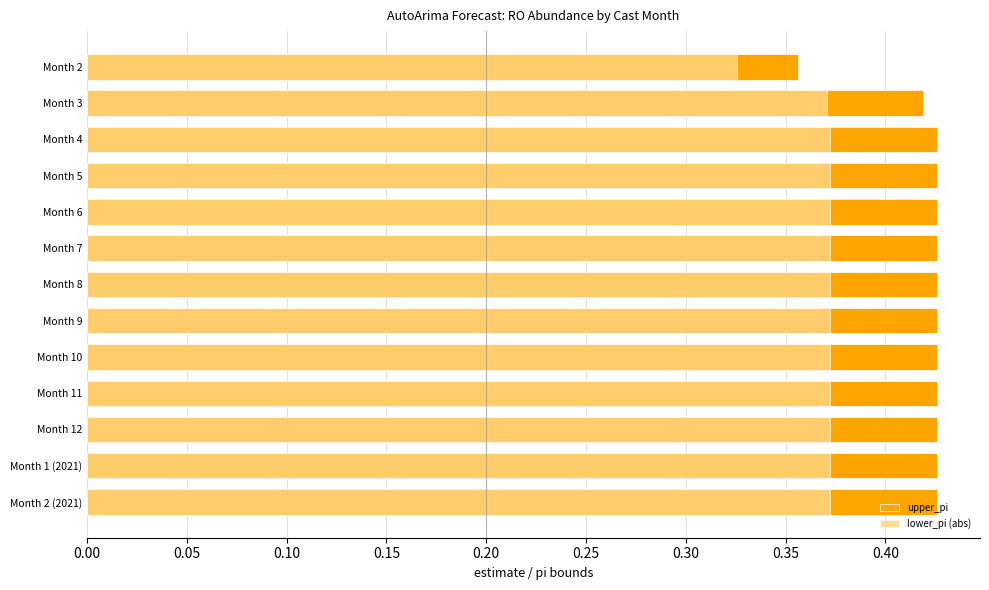

Between Month 1 (2021) and Month 6, which is larger?

Month 1 (2021)